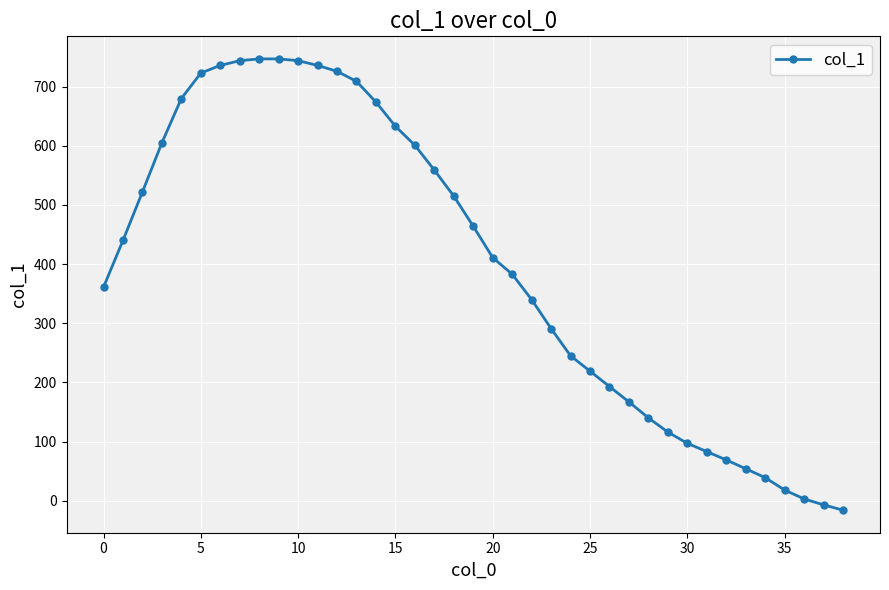

What is the difference between the maximum and minimum values?

763